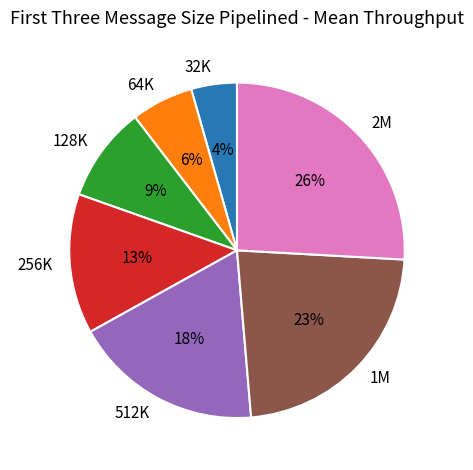

Does any single category account for the majority?

No